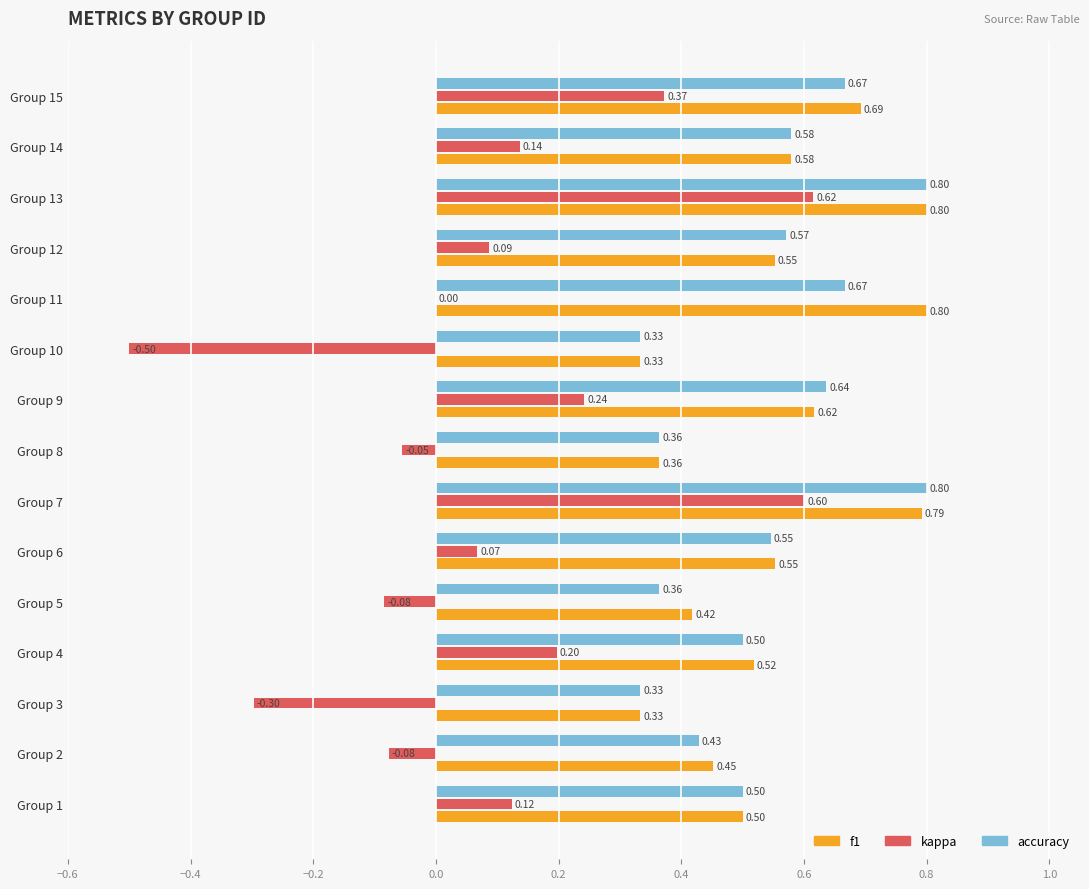

Which series changed the most between Group 1 and Group 2?

kappa